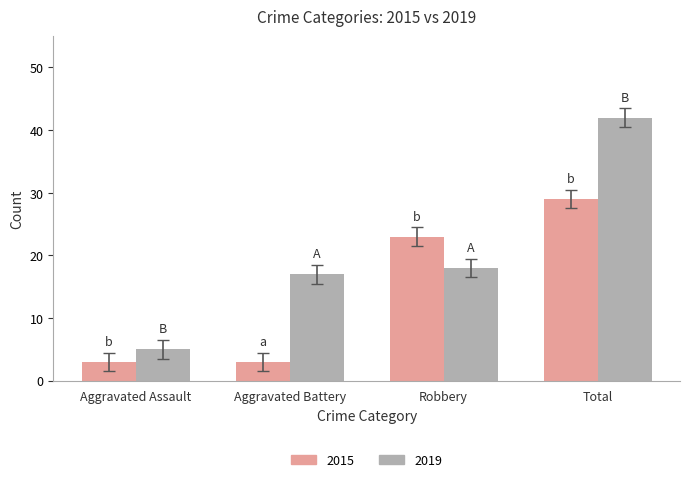

What is the maximum value shown in the chart?

42